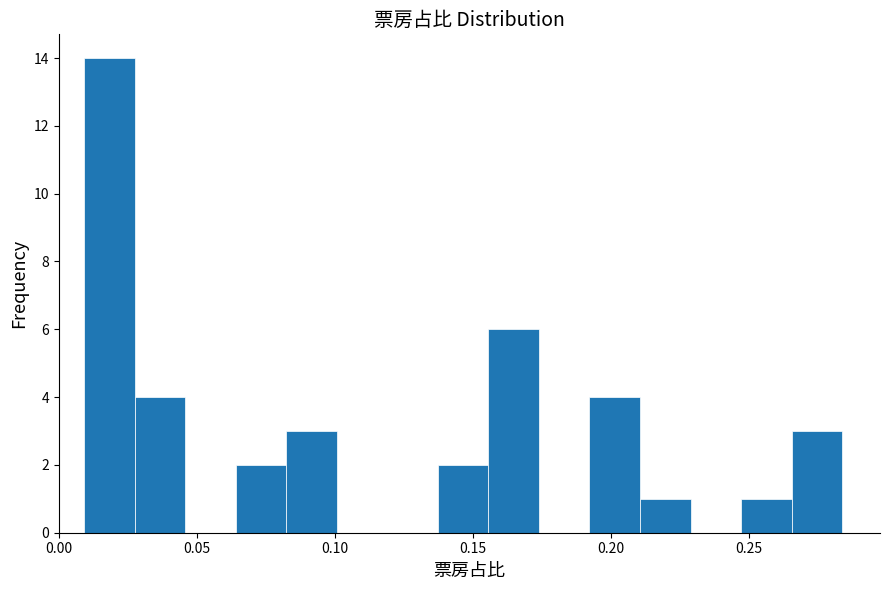

Around what value on the x-axis is the tallest bar? Give the approximate position of its centre, as read against the axis.

0.020